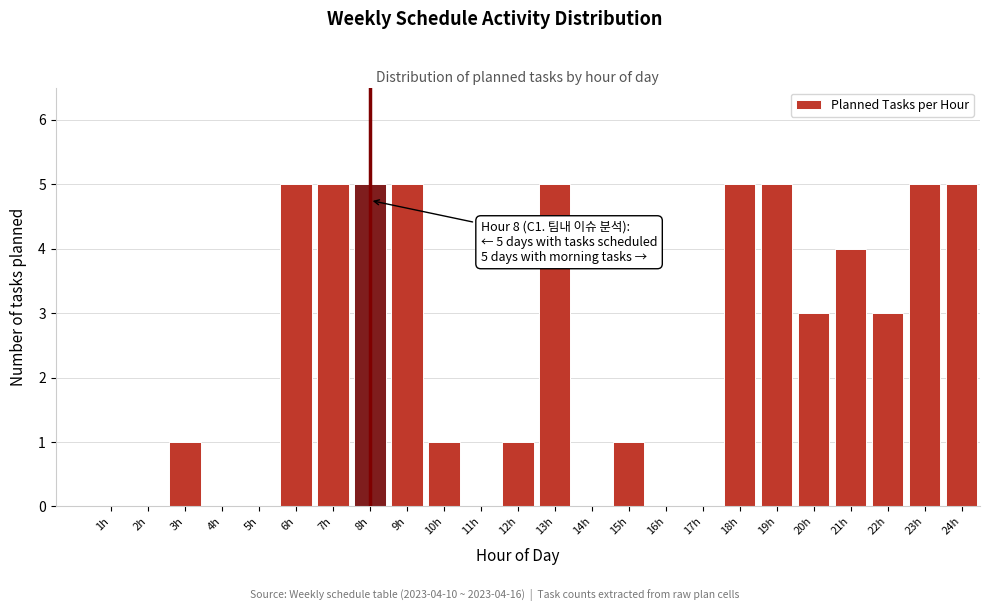

Reading left to right, list all the values displayed in this chart.

1h=0	2h=0	3h=1	4h=0	5h=0	6h=5	7h=5	8h=5	9h=5	10h=1	11h=0	12h=1	13h=5	14h=0	15h=1	16h=0	17h=0	18h=5	19h=5	20h=3	21h=4	22h=3	23h=5	24h=5